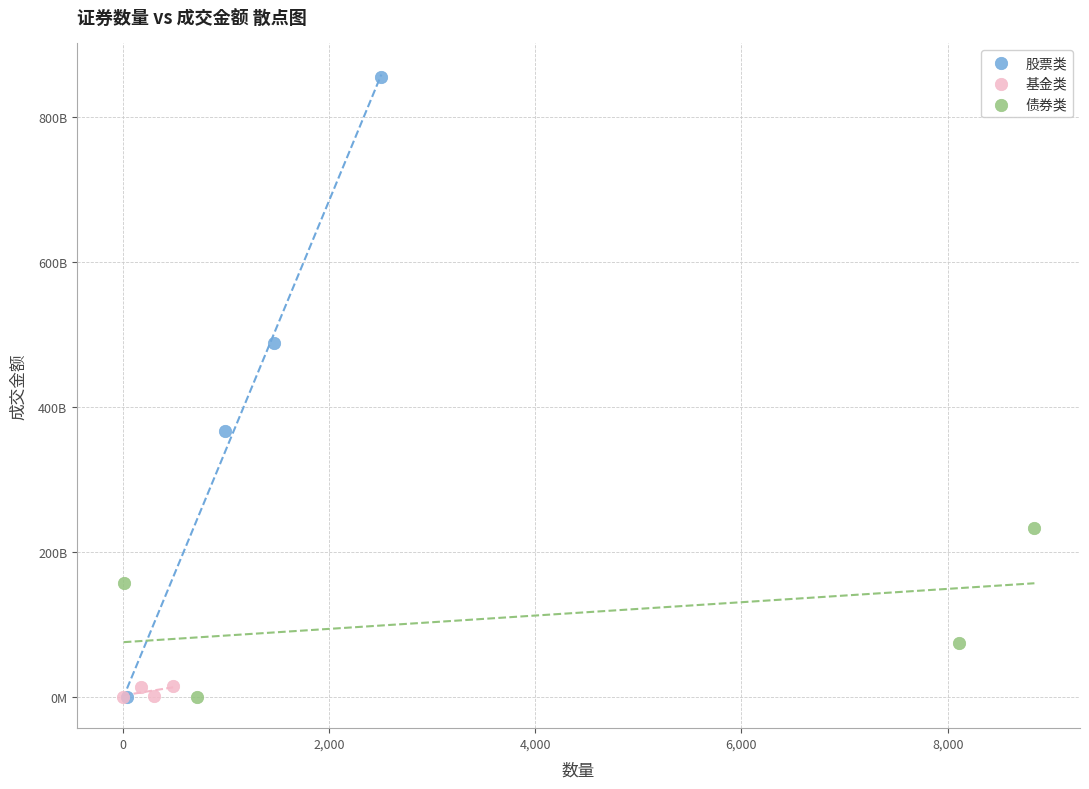

Which series has the widest spread of Y values?

股票类